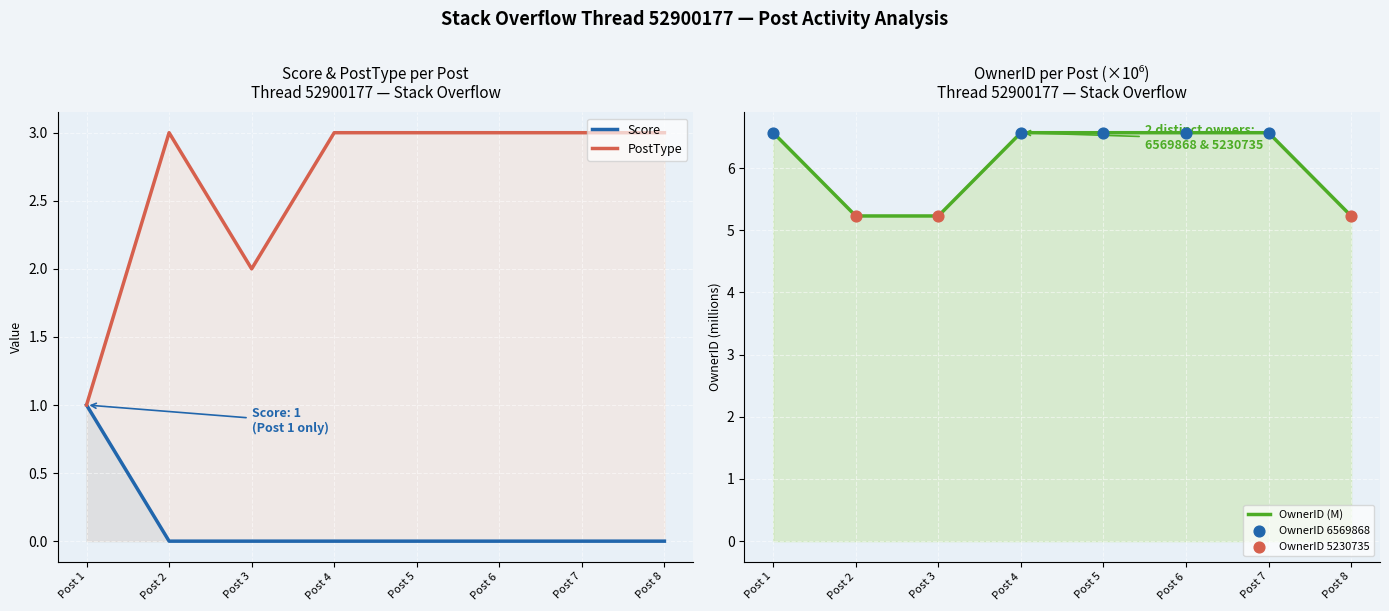

Which series contains the highest Y value?

OwnerID (M)